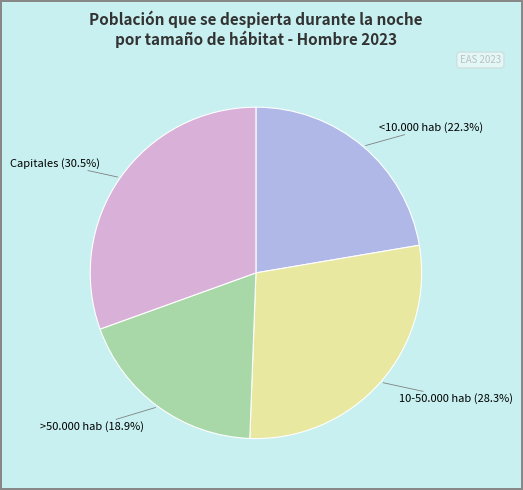

To the nearest percent, what is the difference between the >50.000 hab and <10.000 hab slice percentages?

3%